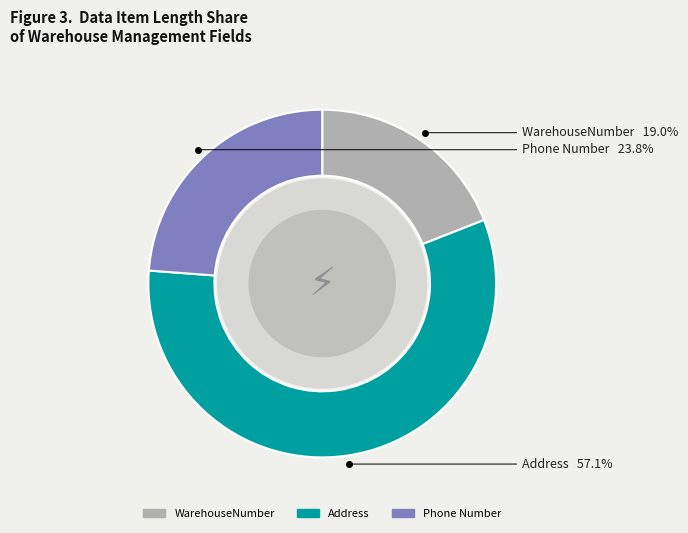

To the nearest percent, what is the difference between the largest and smallest slice percentages?

38%